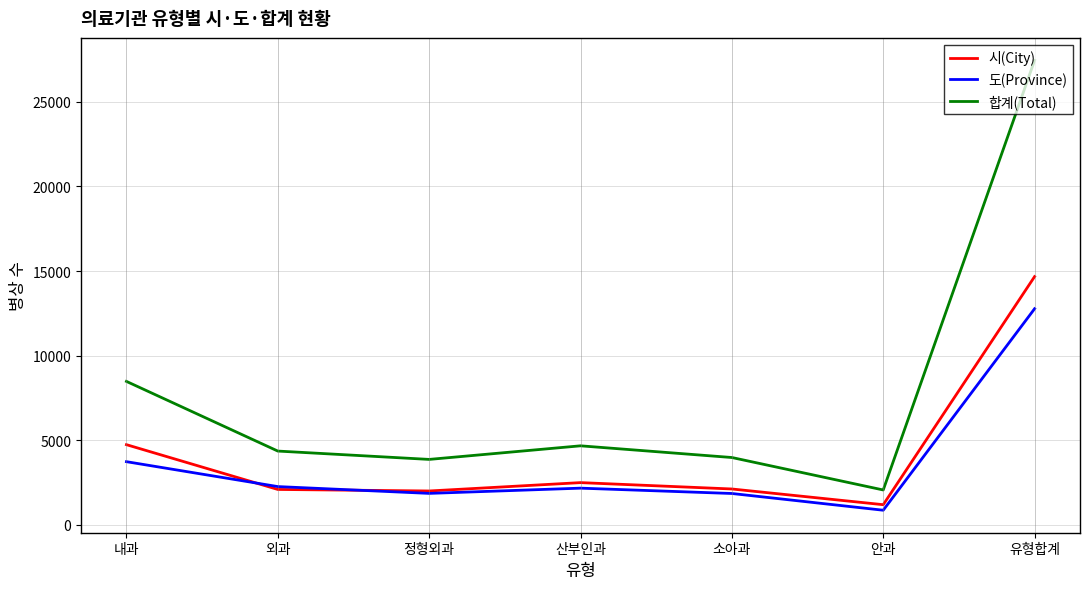

What is the average value of the 시(City) series?

4192